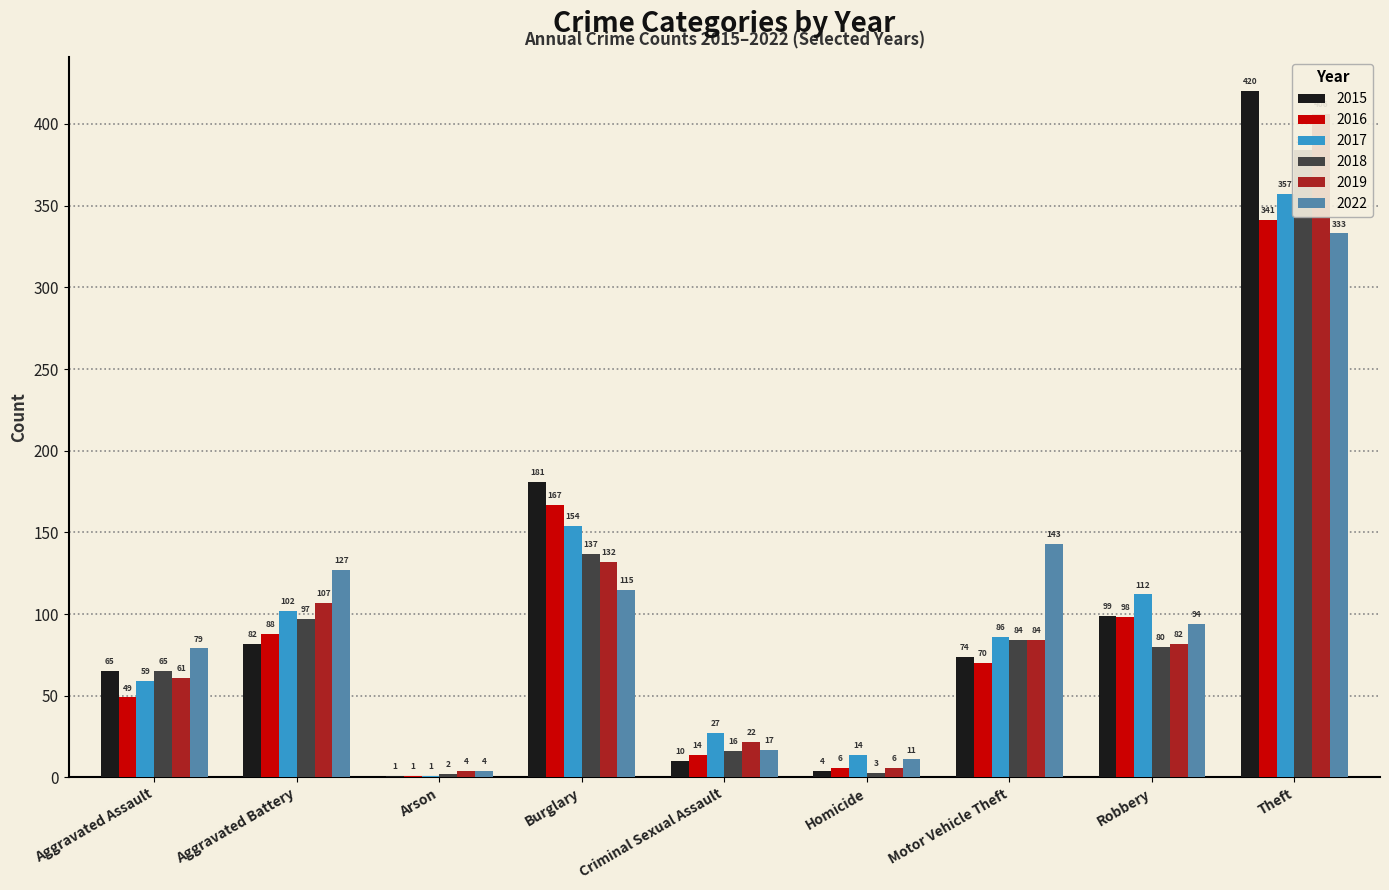

What is the average value of the 2019 series?

100